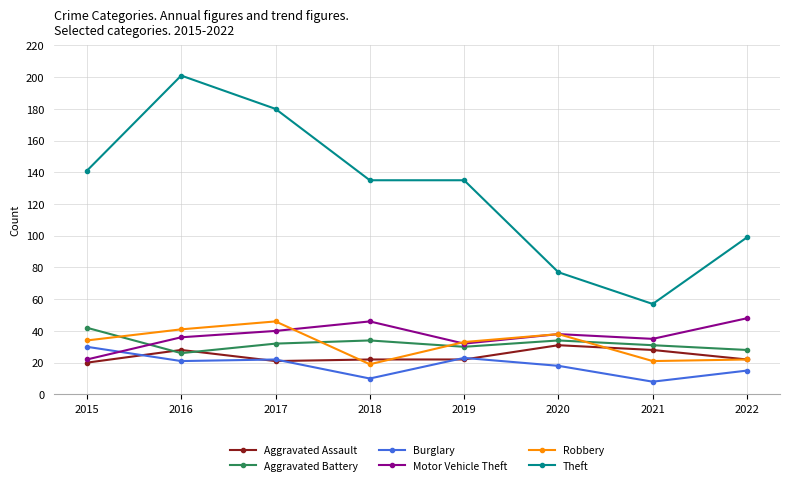

What is the difference between the highest and lowest values at 2017?

159